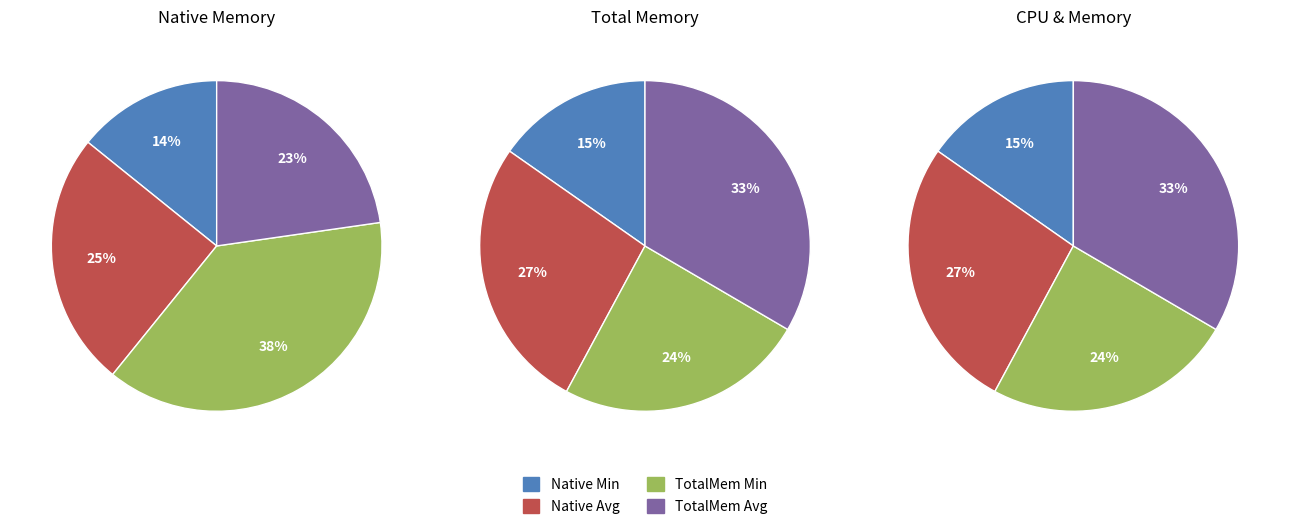

Does any single category account for the majority?

No